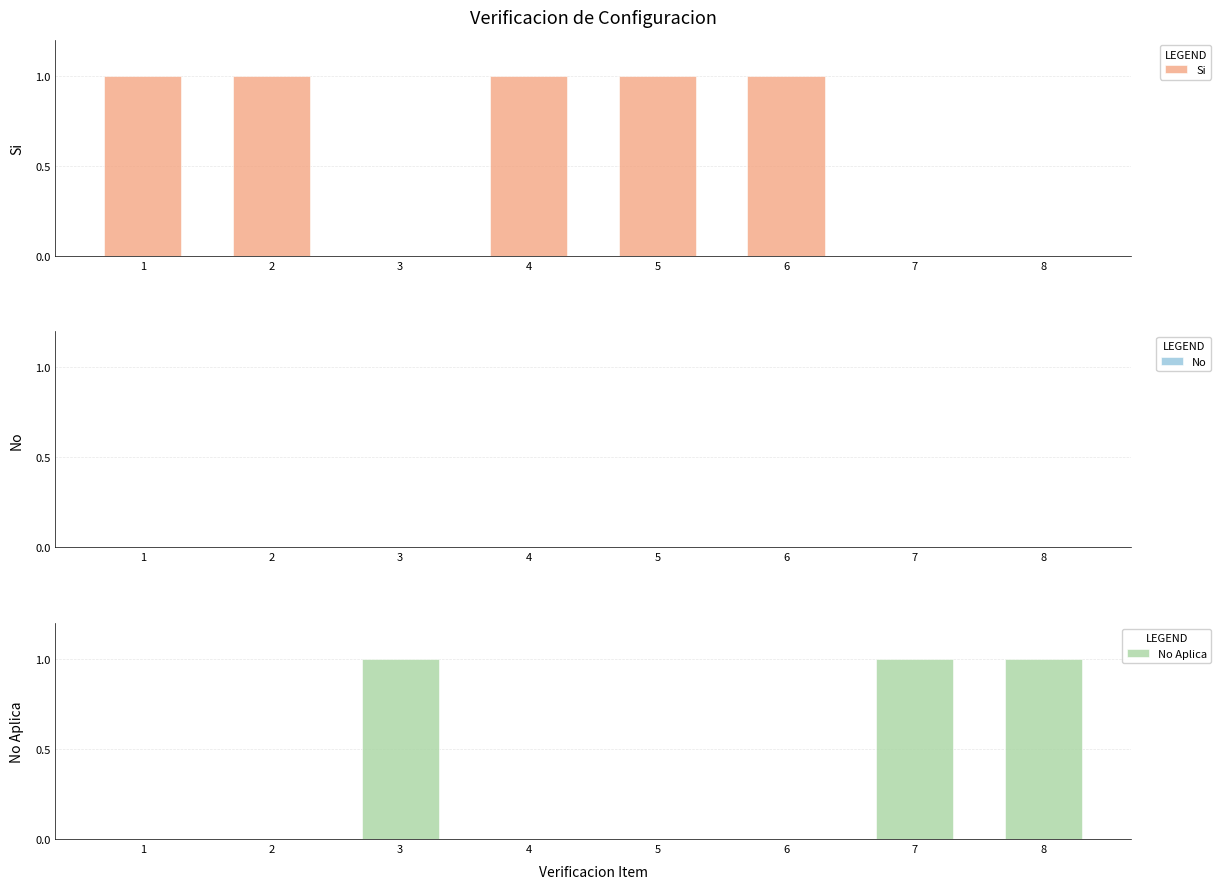

Count the number of data series in this chart.

3